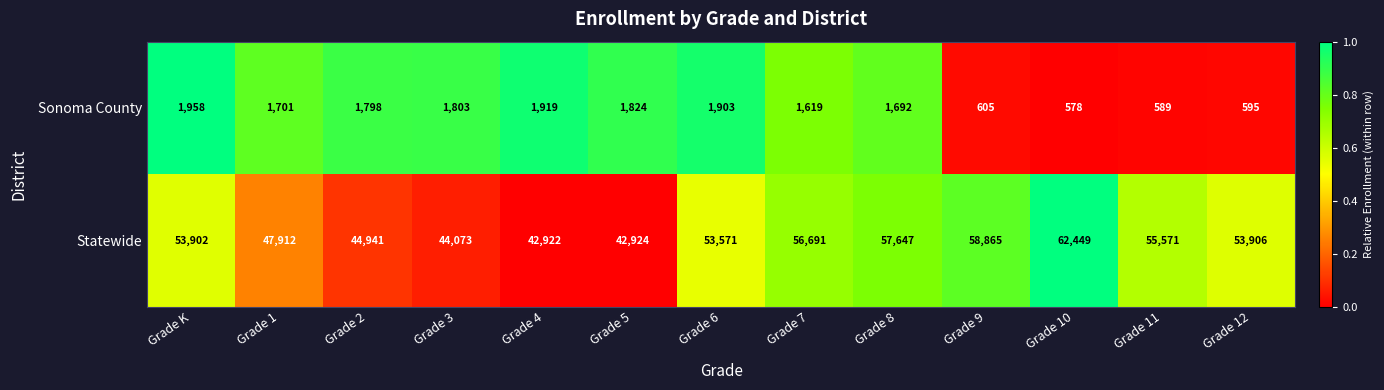

Rank the series by their maximum value, from highest to lowest.

Statewide, Sonoma County